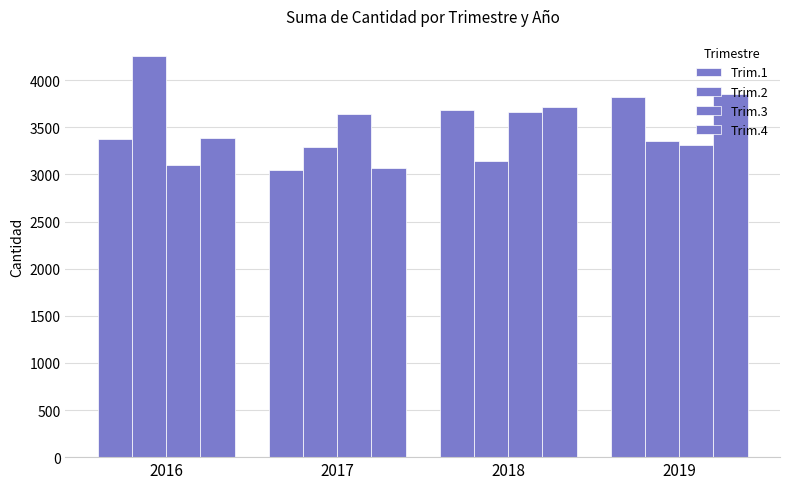

Reading left to right, list all the values displayed in this chart.

Trim.1: 3381	3043	3681	3827
Trim.2: 4258	3295	3140	3353
Trim.3: 3102	3639	3667	3311
Trim.4: 3383	3069	3721	3853